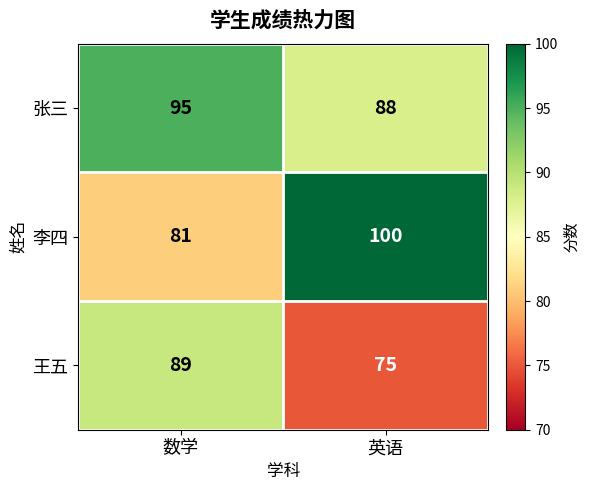

The 王五 series shows 43 at 英语. True or false?

False